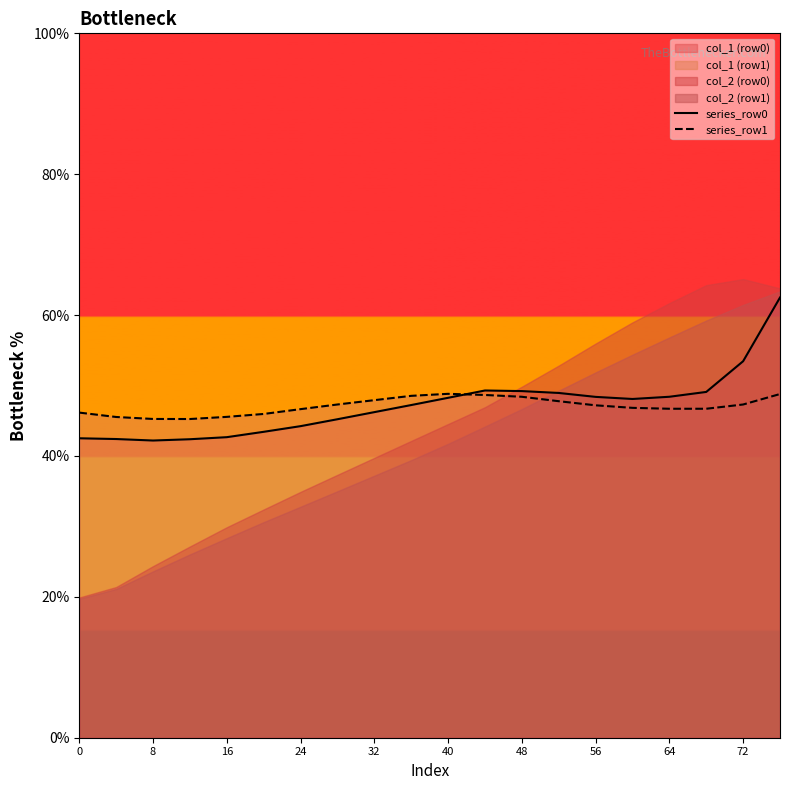

The series_row1 series shows 22.5 at 48. True or false?

False